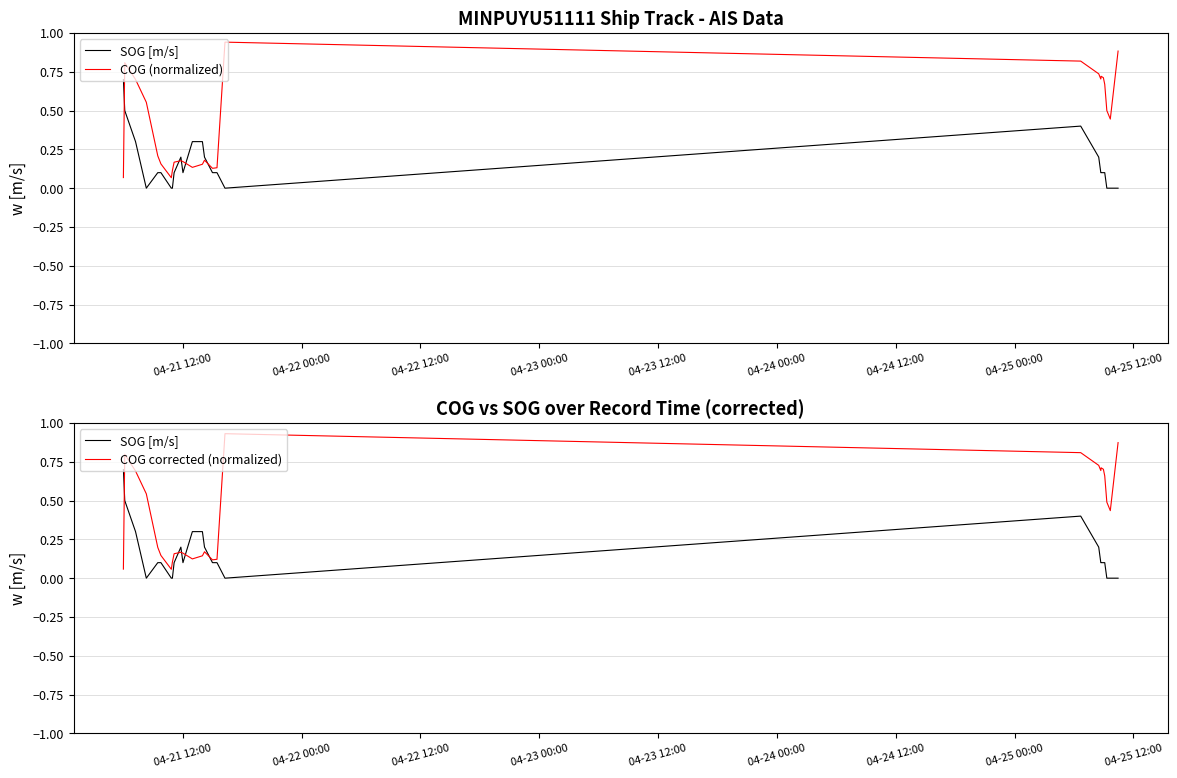

At how many categories does at least one series exceed 0?

40